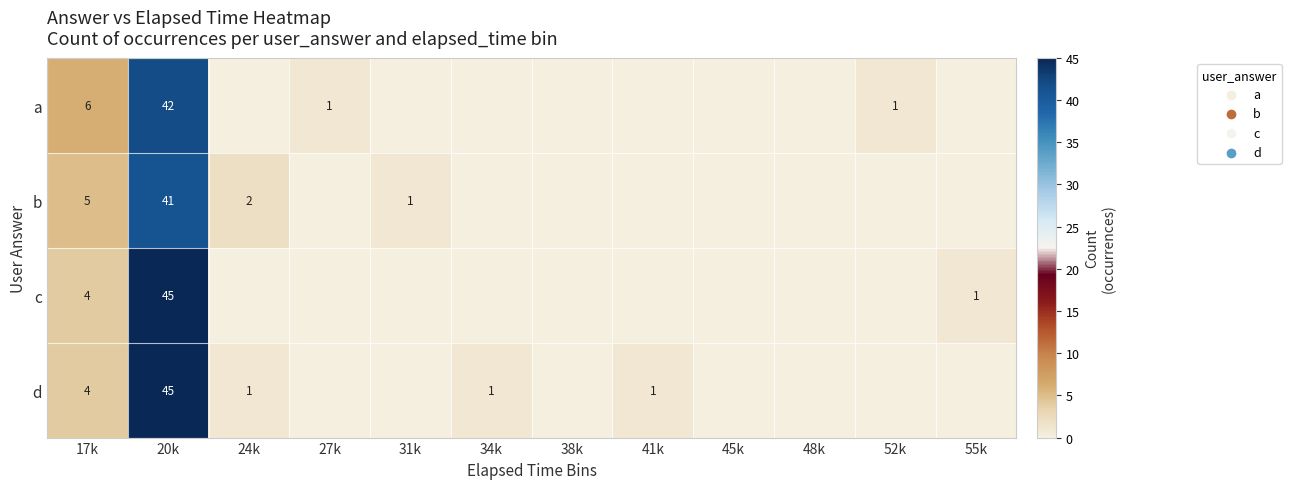

What is the difference between the d values at 17k and 20k?

41